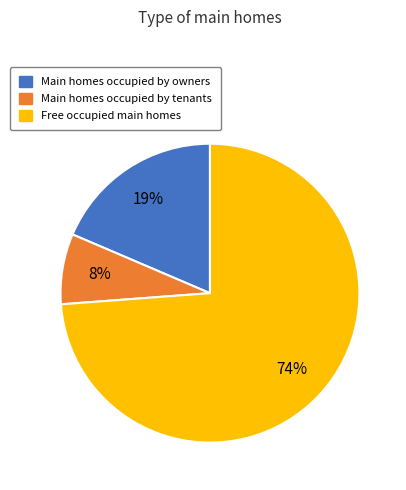

To the nearest percent, what is the average slice percentage?

33%